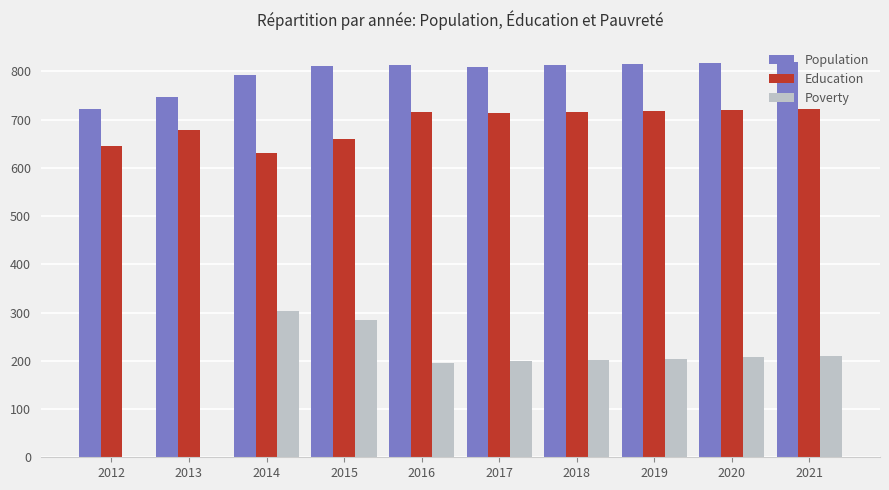

Read the Poverty value at 2016, to the nearest 50.

200